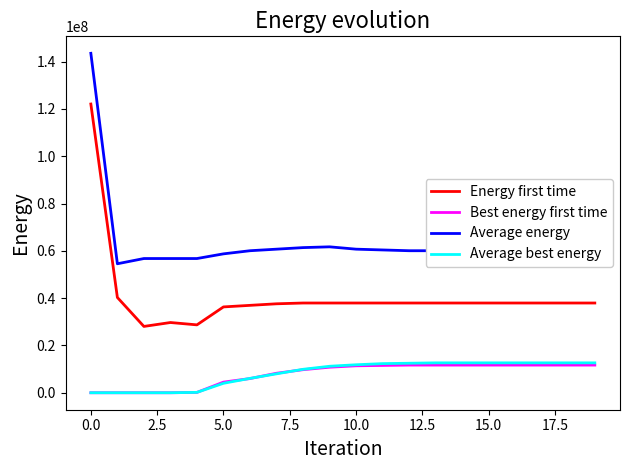

At how many categories does at least one series exceed 119005515?

1